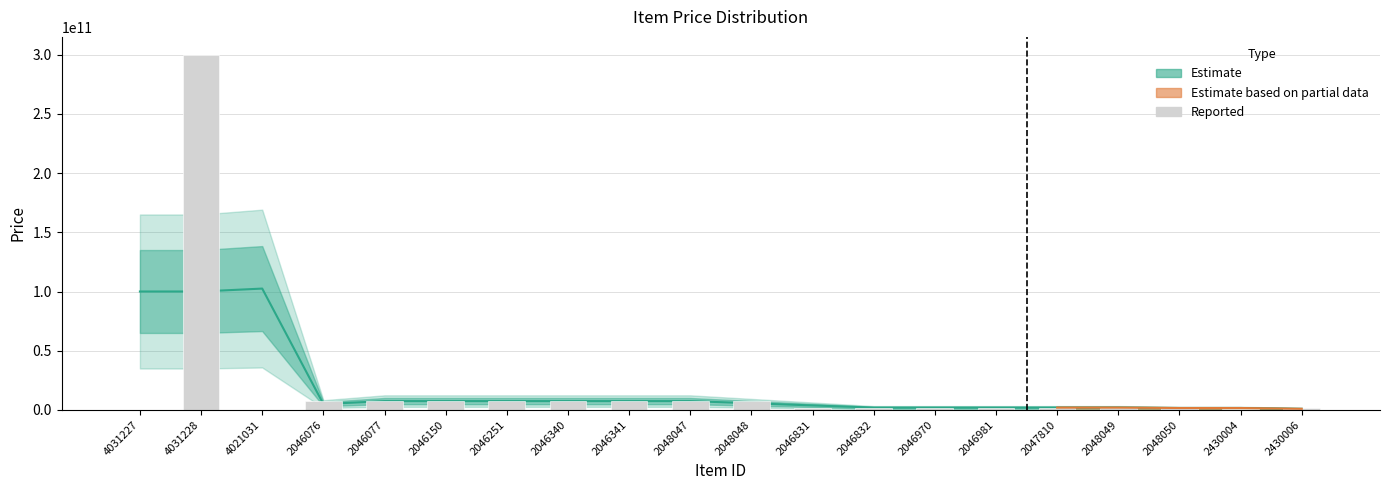

True or false: the data shows 4779727 at 4021031.

False